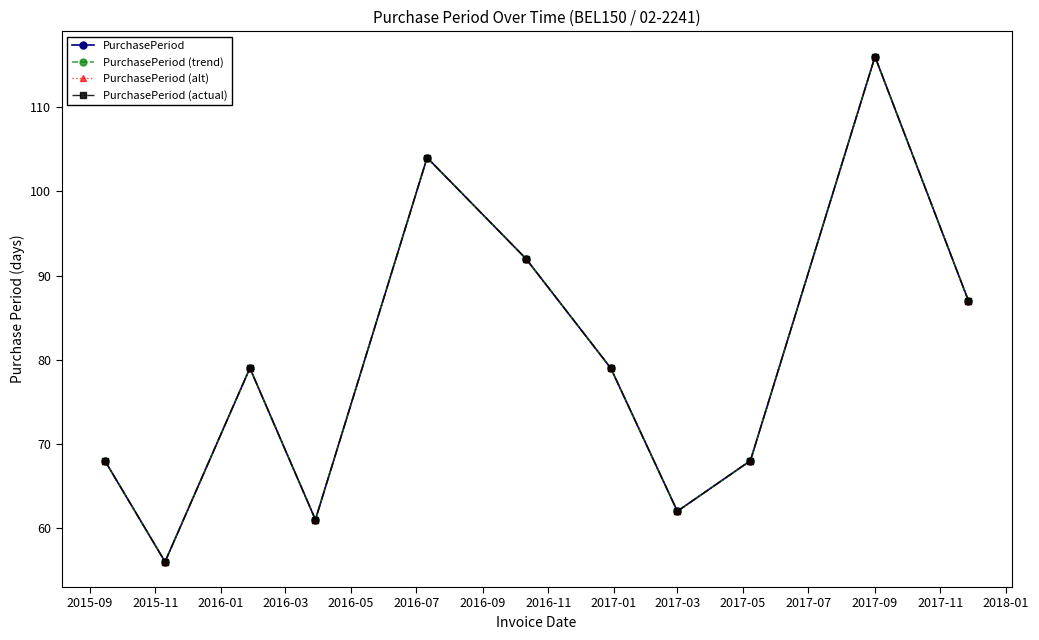

Is this an area chart (filled region under the line)?

No